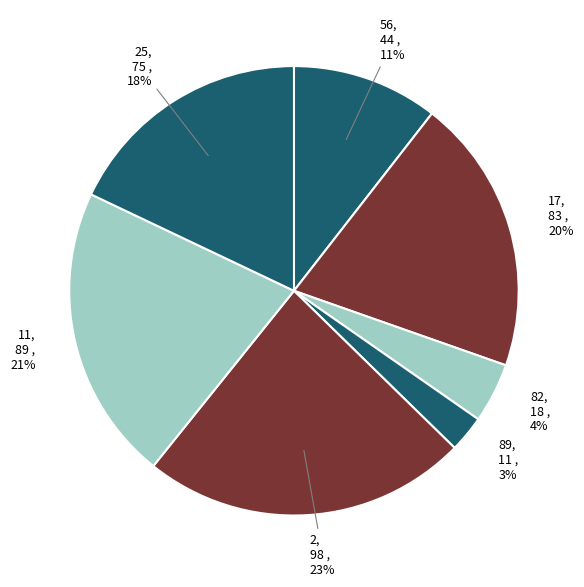

Combined, do 82 and 25 account for over 50%?

No